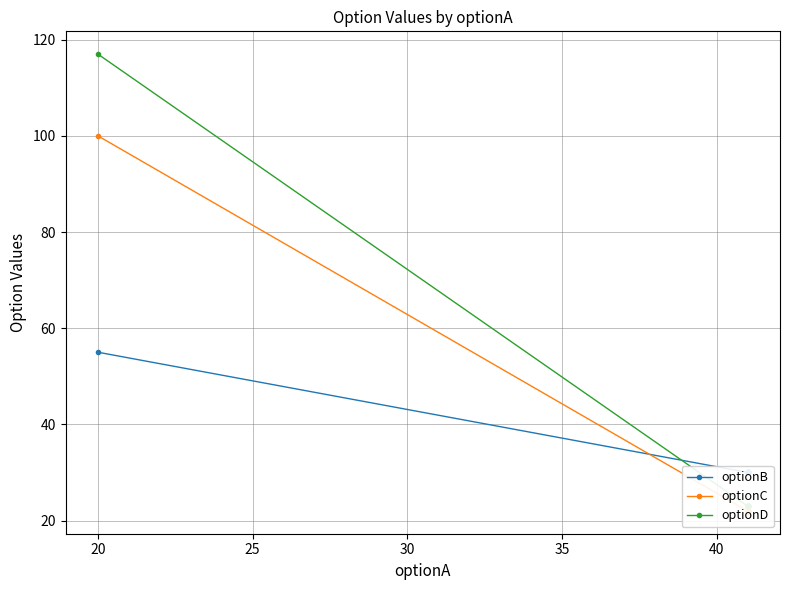

How many values in the optionB series exceed 30?

1